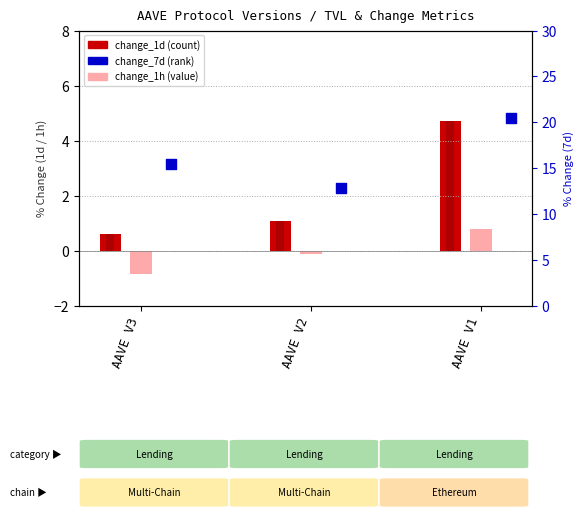

What is the total value across all series at AAVE V1?

26.0